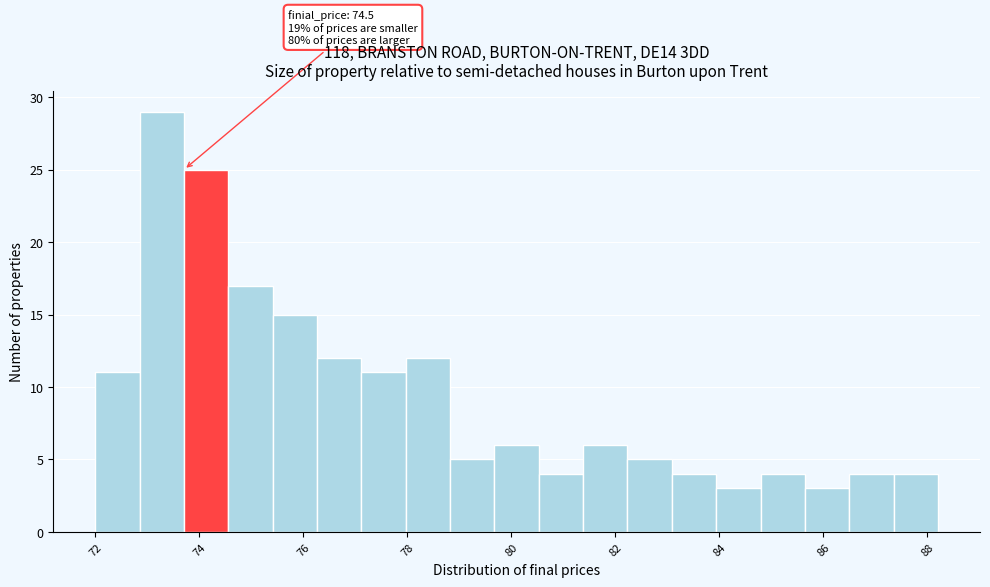

Over which range of the x-axis is the bar tallest?

72.8 to 73.8